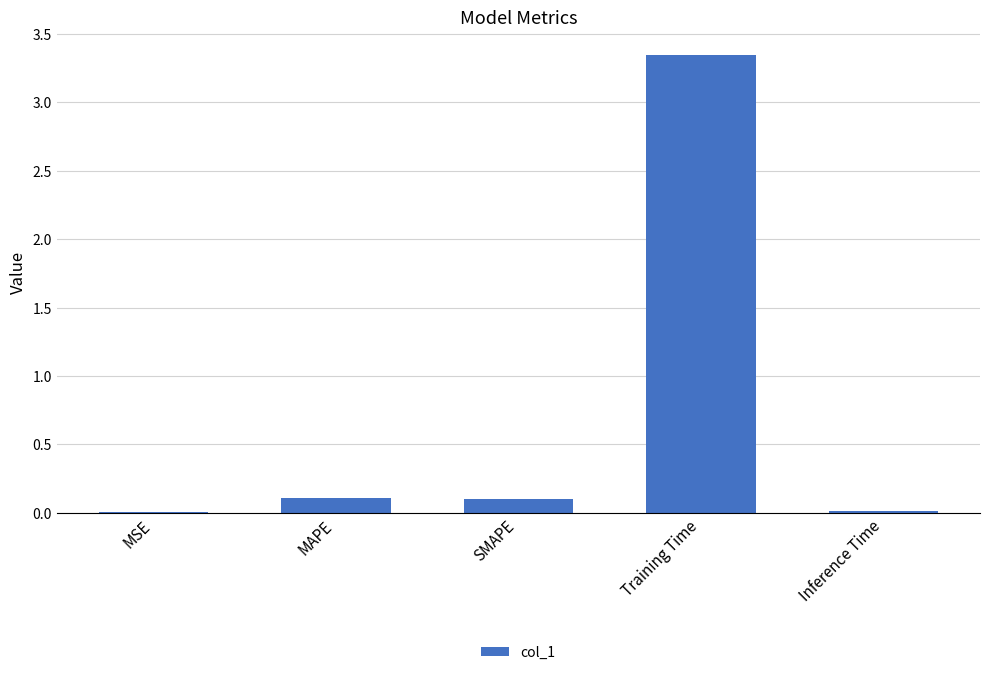

What is the sum of all values?

3.6